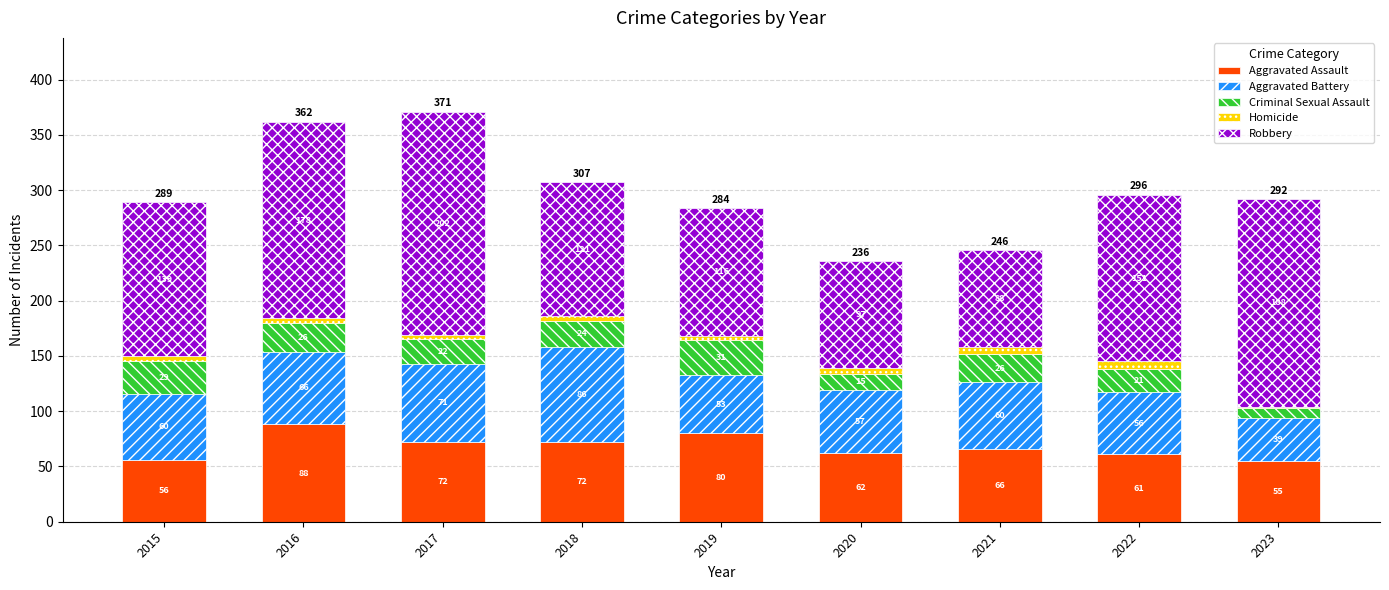

At which category is the sum across all series the highest?

2017